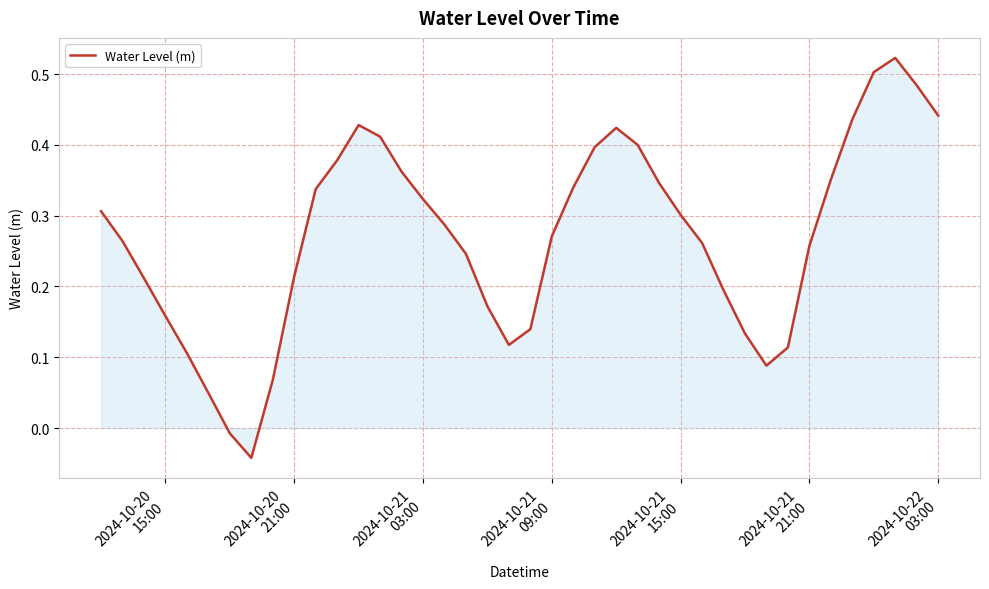

What is the difference between the maximum and minimum values?

0.6